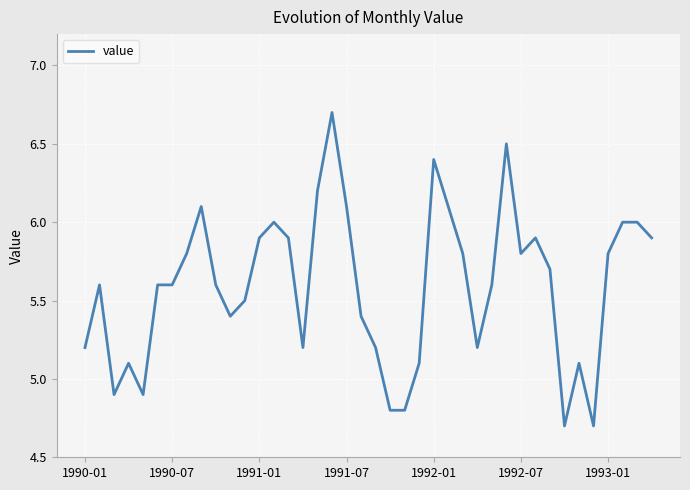

True or false: the data has more than 1 interior local peaks.

True